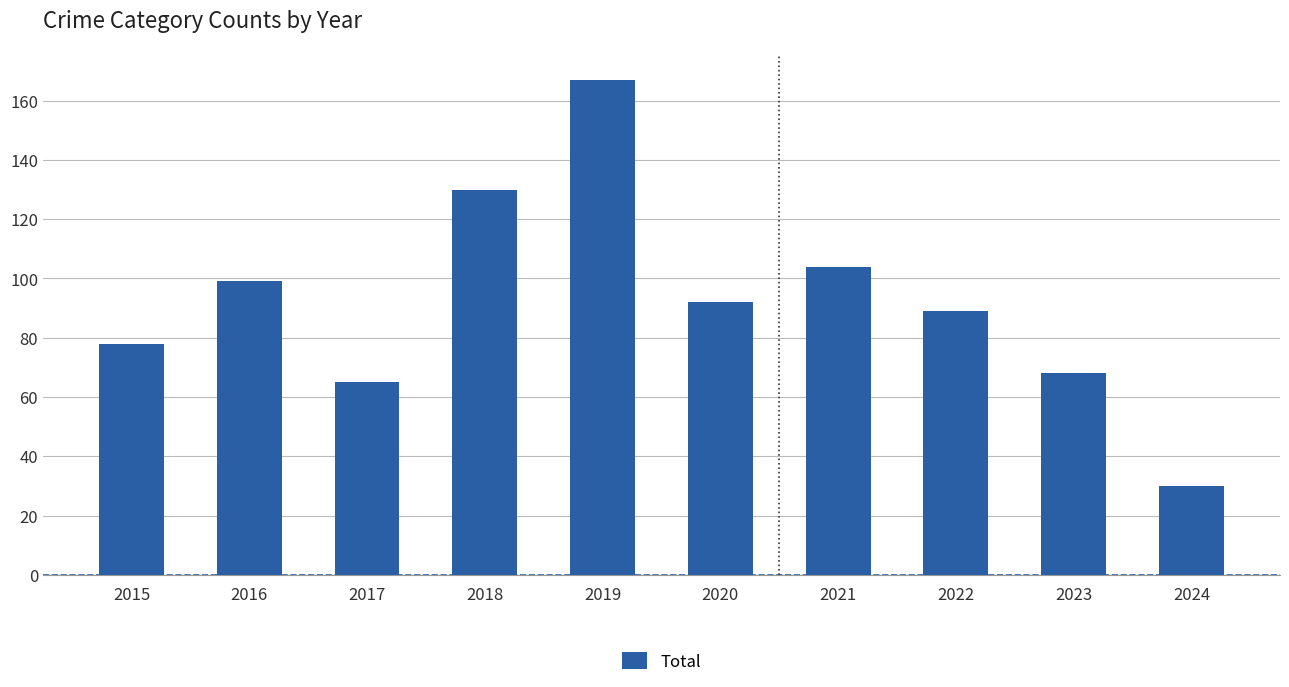

What is the approximate value at 2023, to the nearest 10?

70